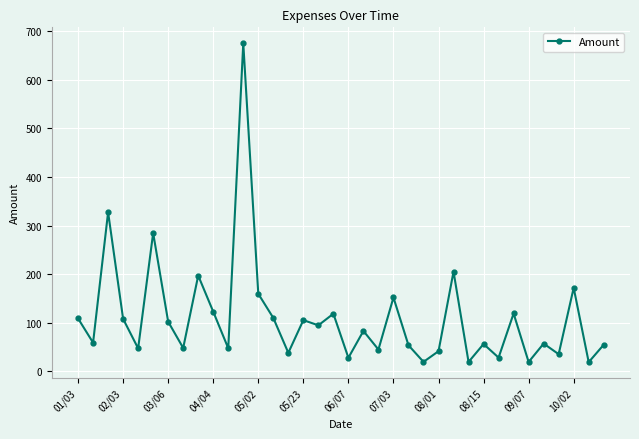

What is the maximum value shown in the chart?

675.1